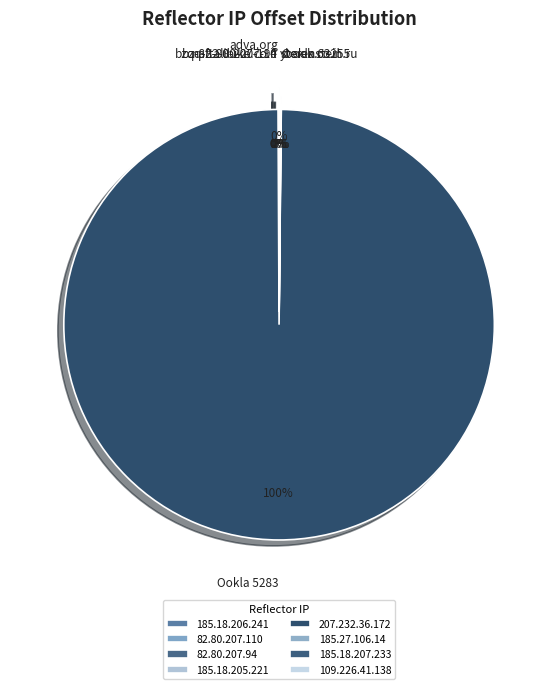

True or false: 185.18.206.241 accounts for 5% of the total.

False